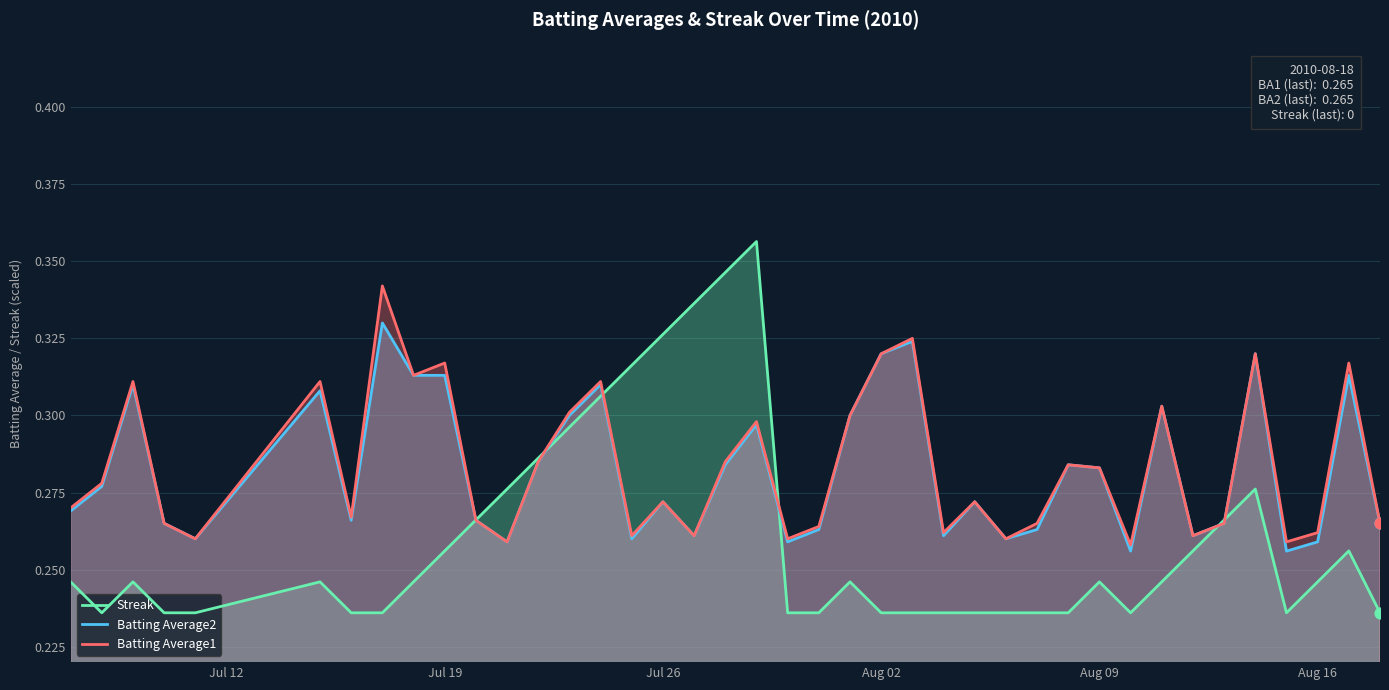

Which series contains the lowest Y value?

Streak